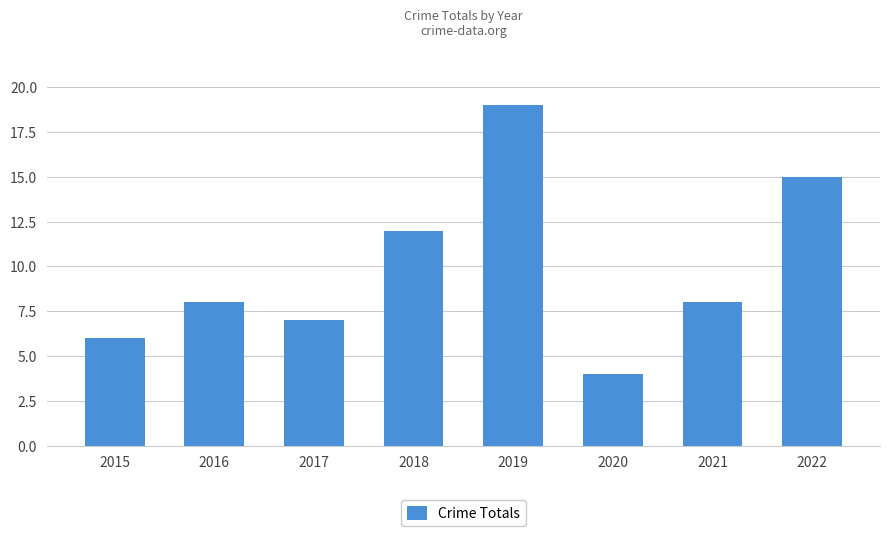

What is the difference between the maximum and minimum values?

15